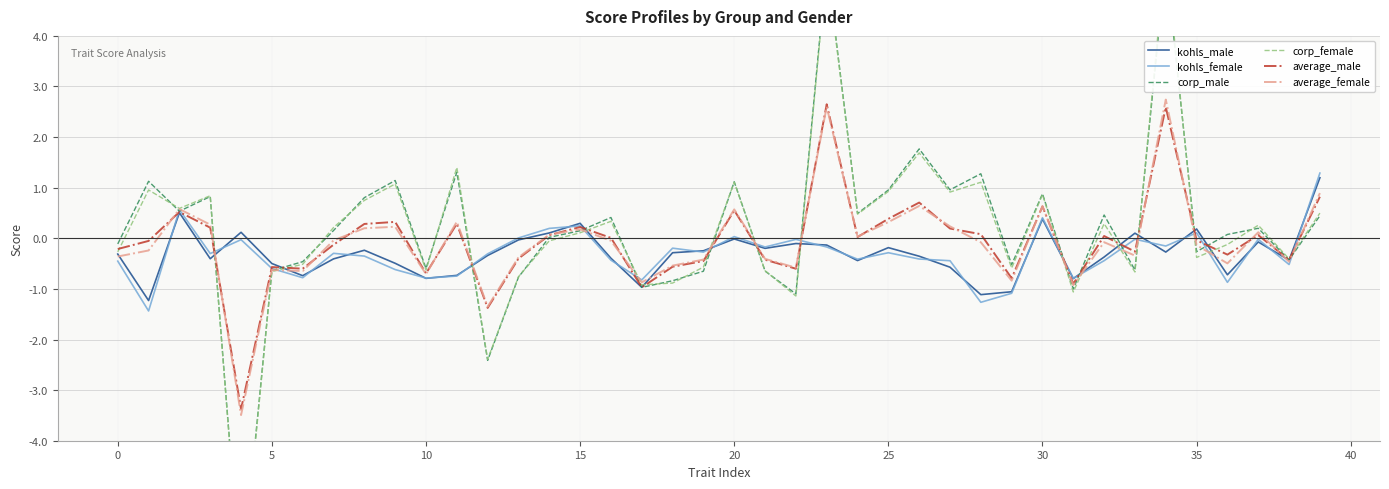

Is it true that average_female equals -0.1 at 10?

False